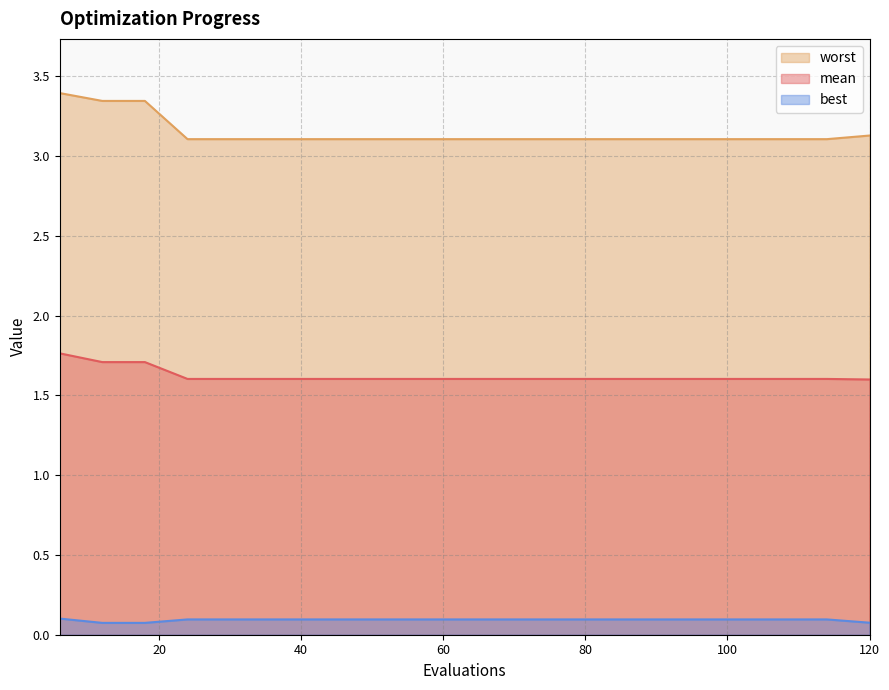

How many data points does each series have?

20